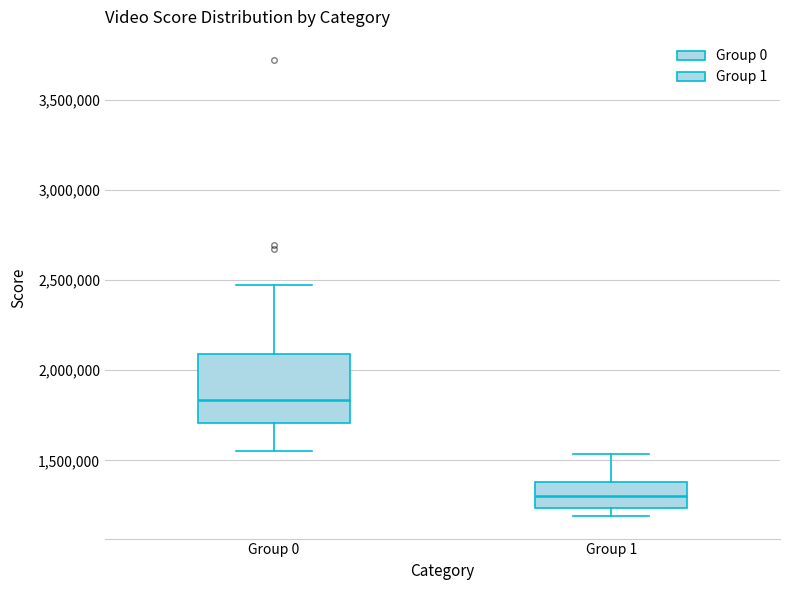

Which box's median line is the highest?

Group 0